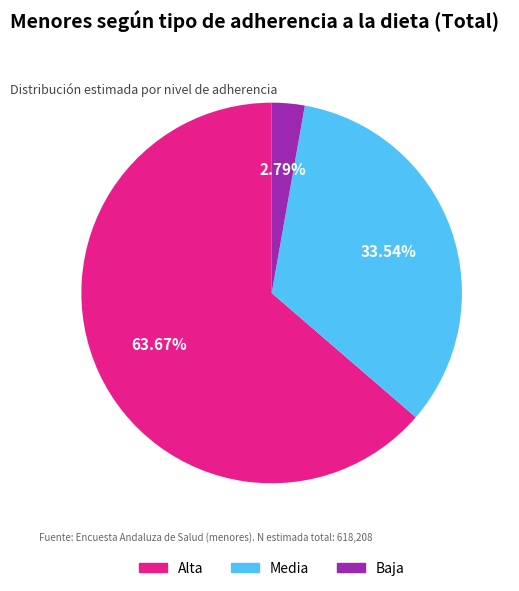

What percentage is the Baja slice, to the nearest percent?

3%